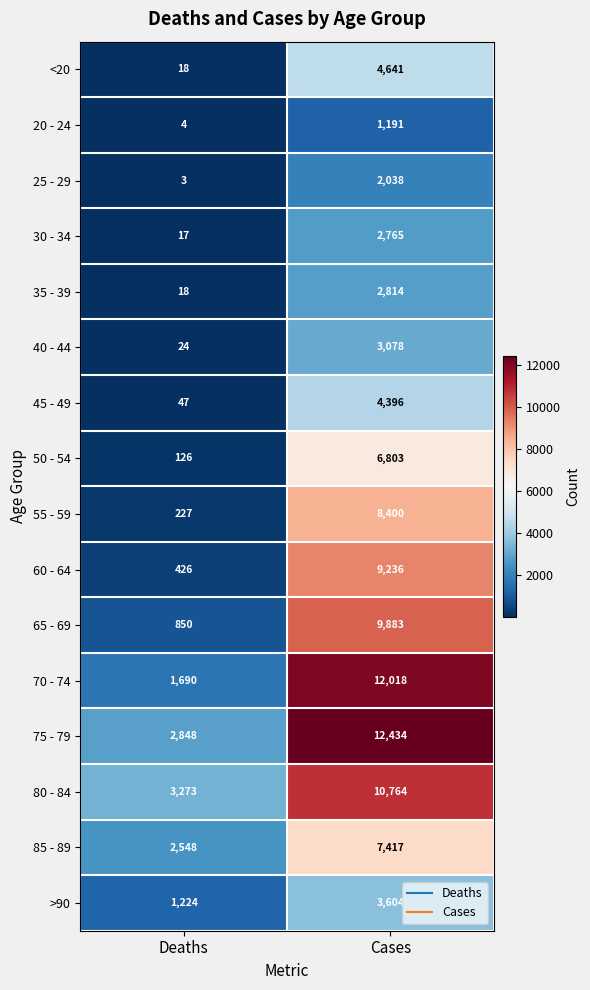

Which series has the widest spread of values?

70 - 74